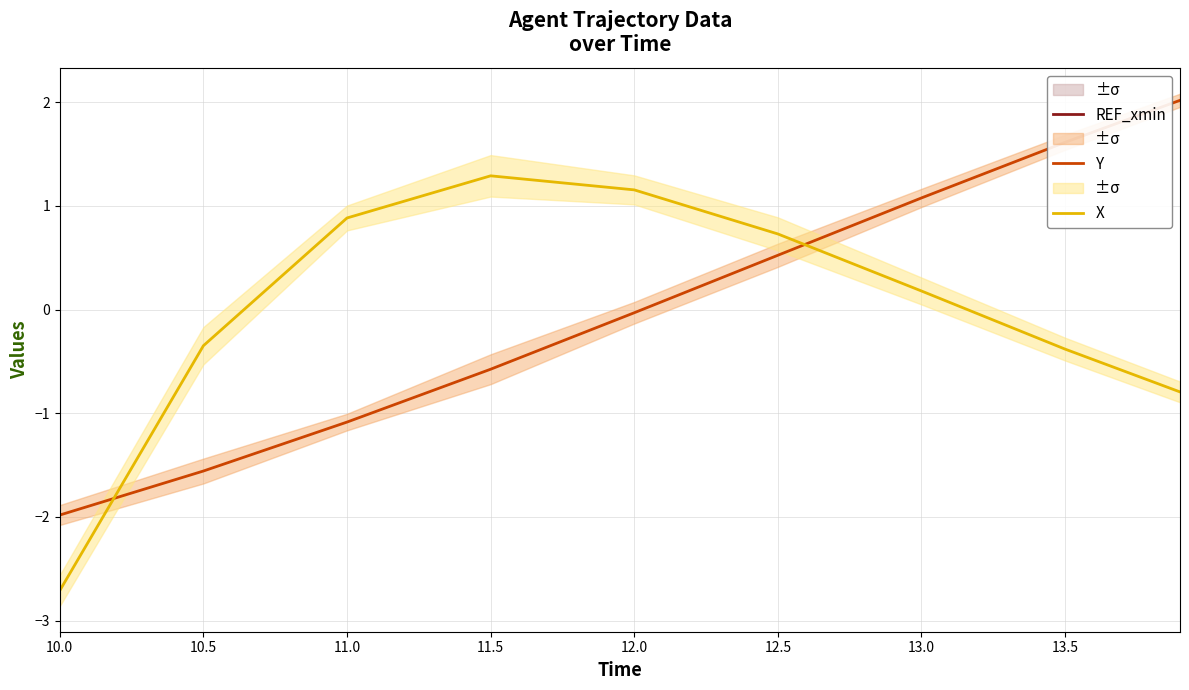

True or false: REF_xmin and Y cross at least once.

False